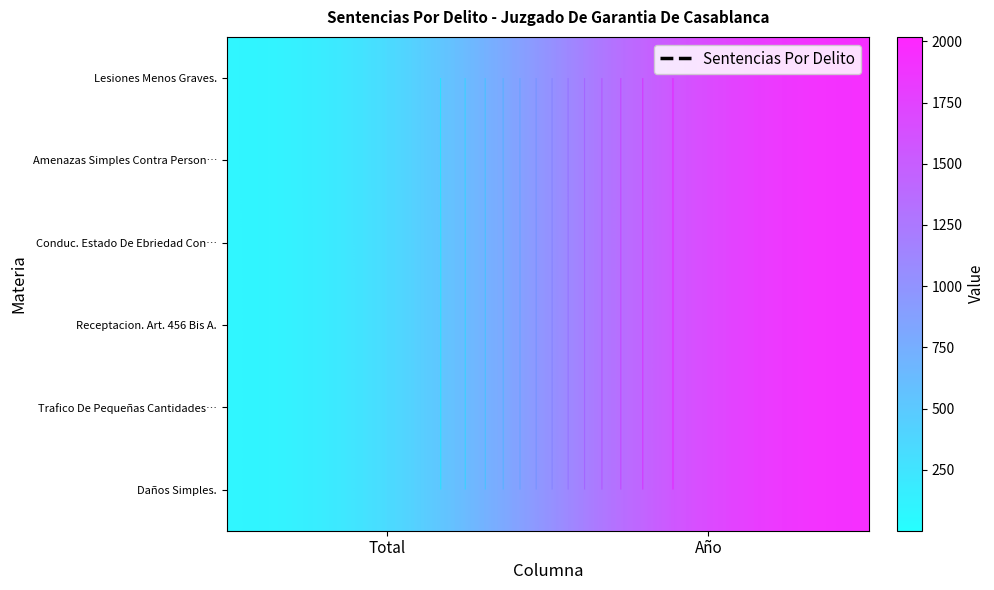

How many categories are shown in the chart?

2